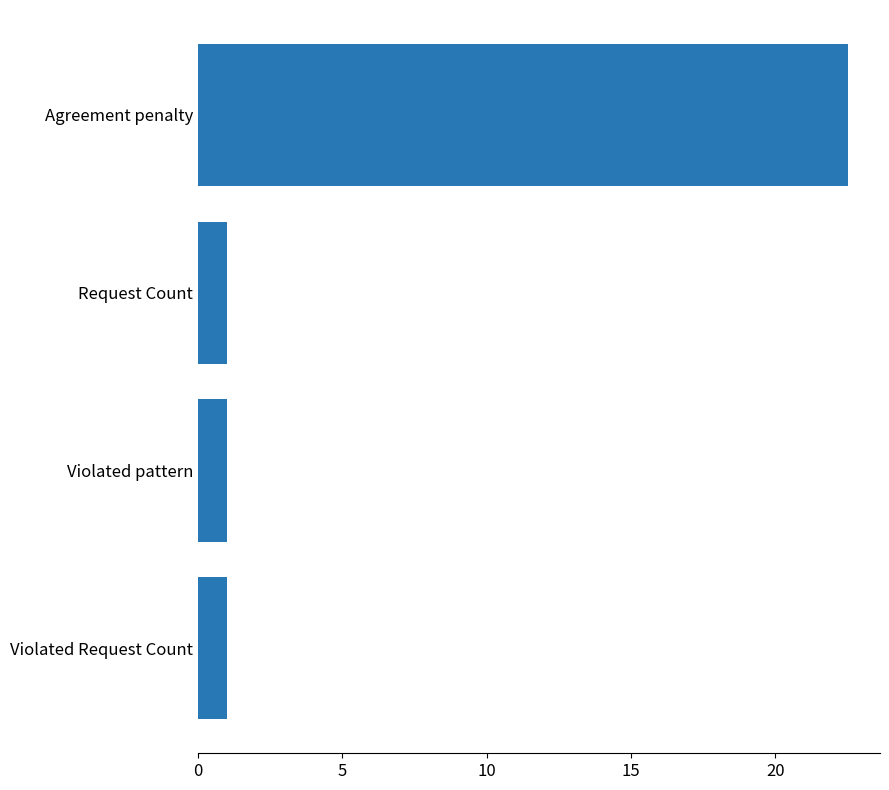

How many series are shown in this chart?

1